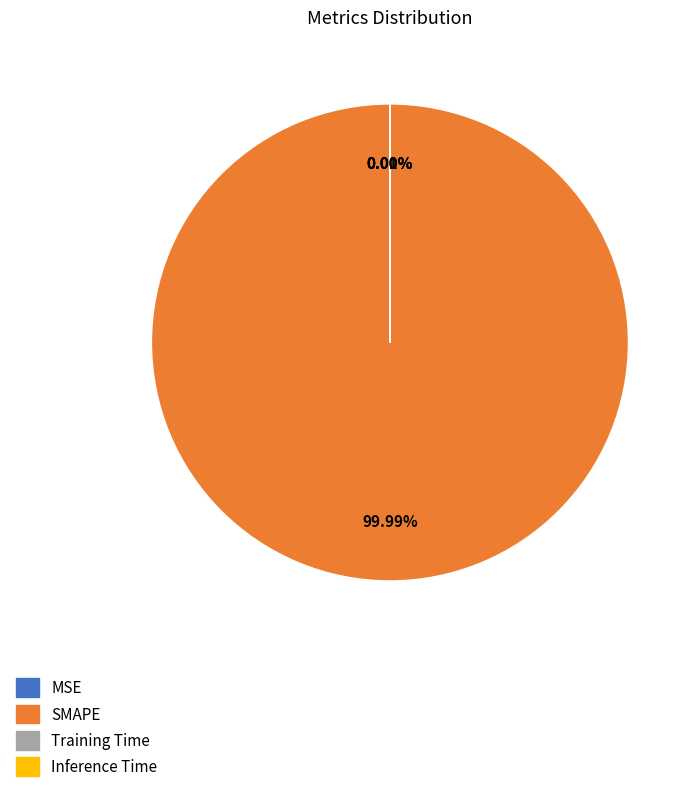

Rank the categories by value from lowest to highest.

Inference Time, Training Time, MSE, SMAPE